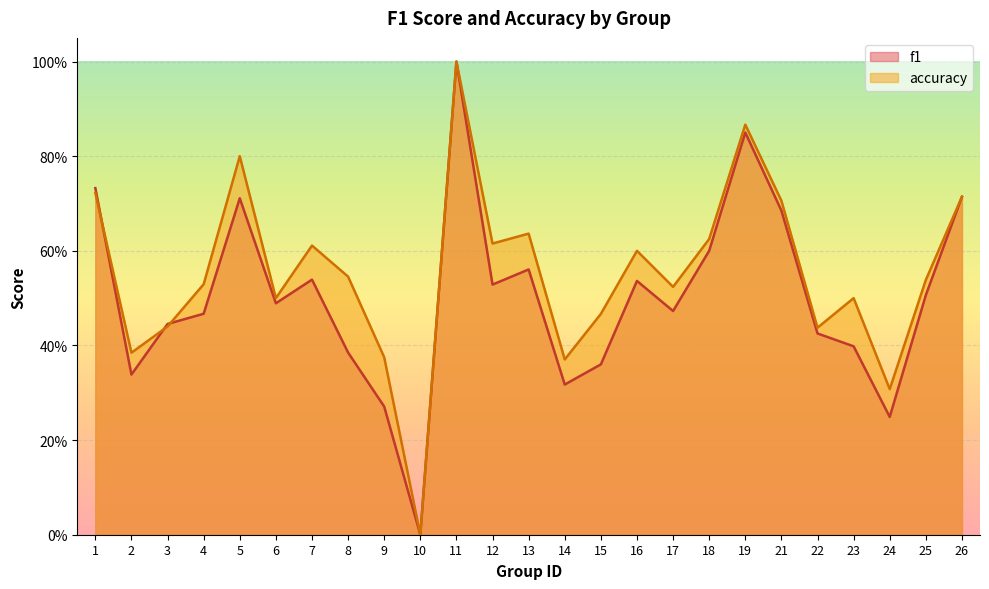

At 7, list the series in order from largest to smallest.

accuracy, f1